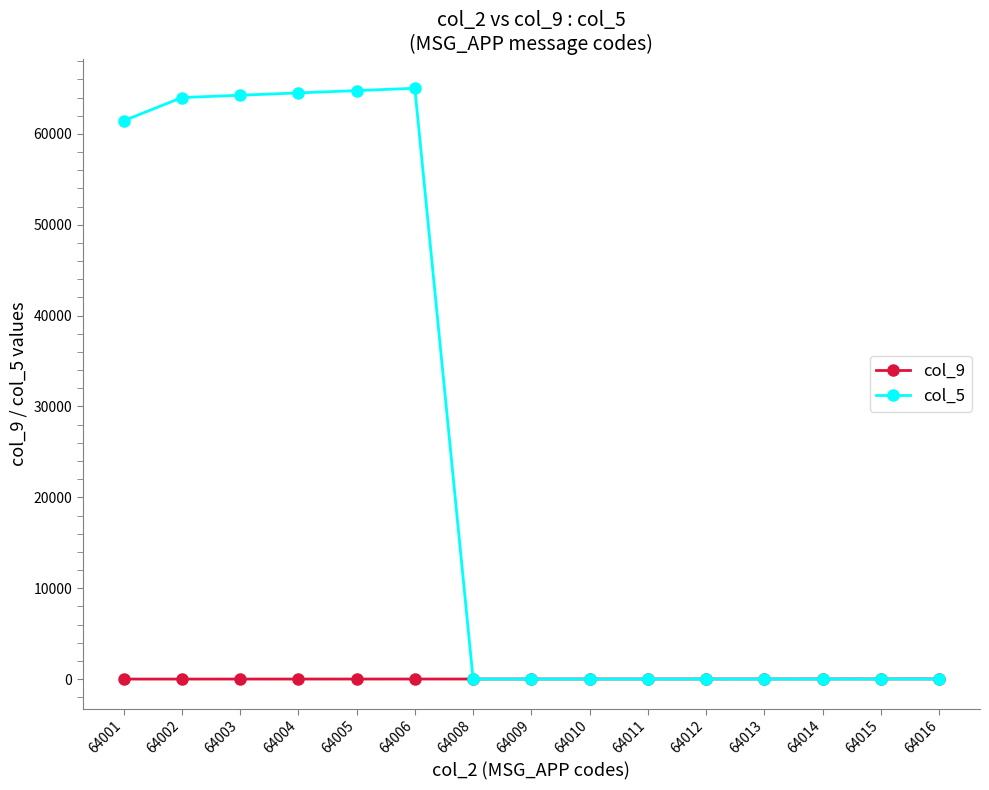

Is this an area chart (filled region under the line)?

No